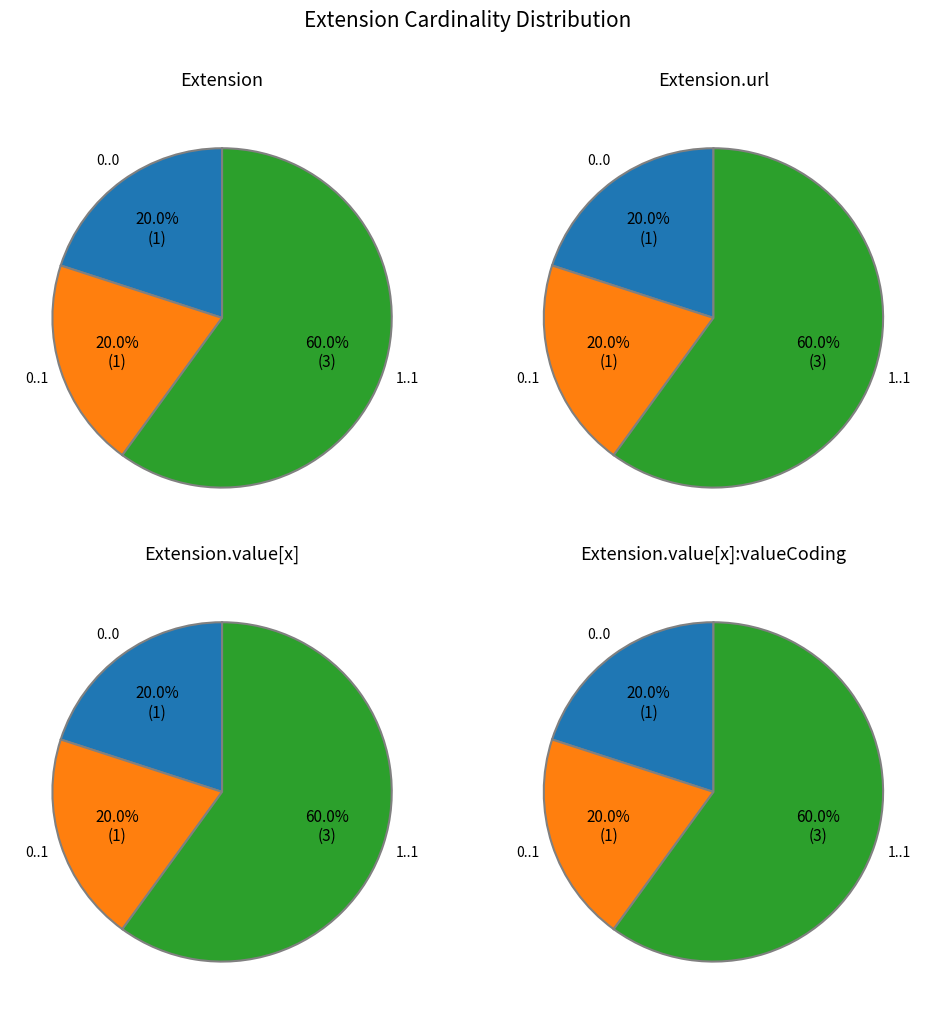

Is the sum of 0 and 3 greater than half?

No